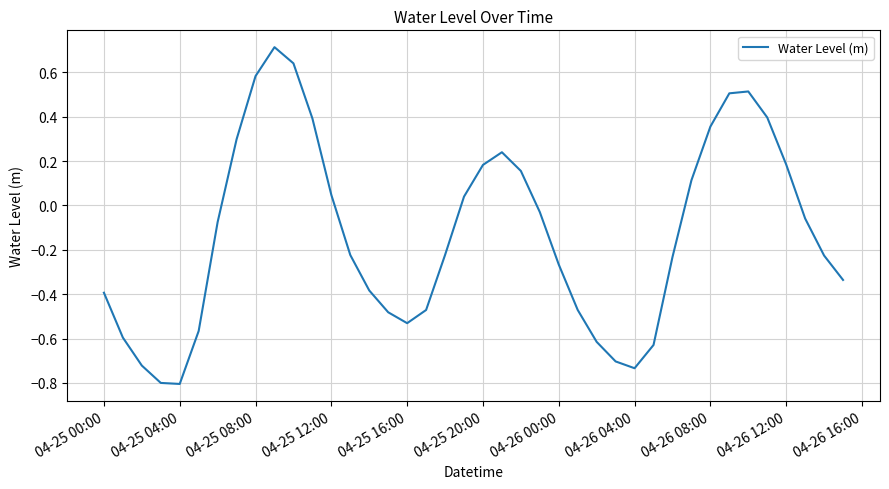

What is the greatest value displayed?

0.7